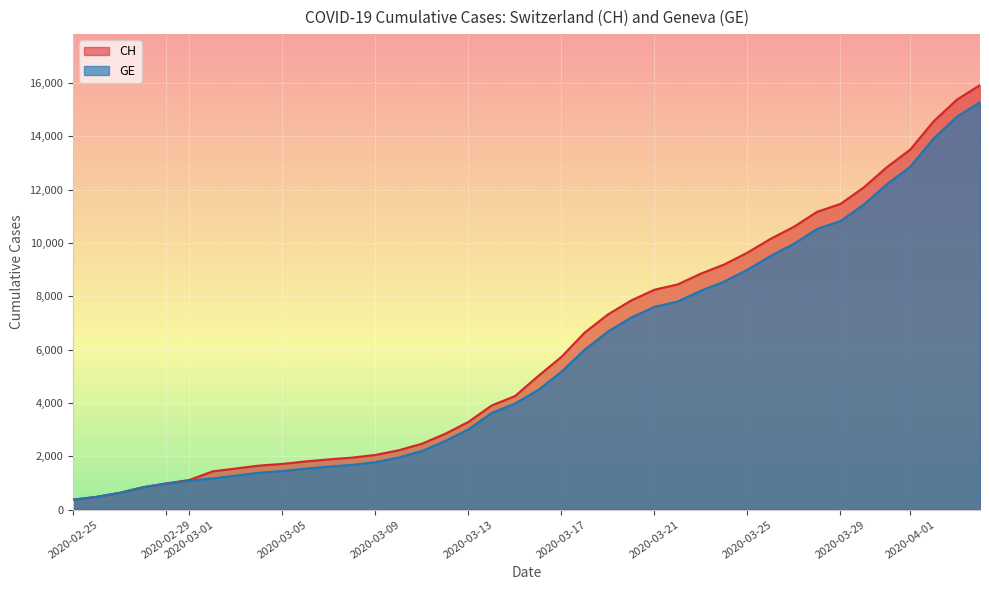

Which series has the largest total across all categories?

CH